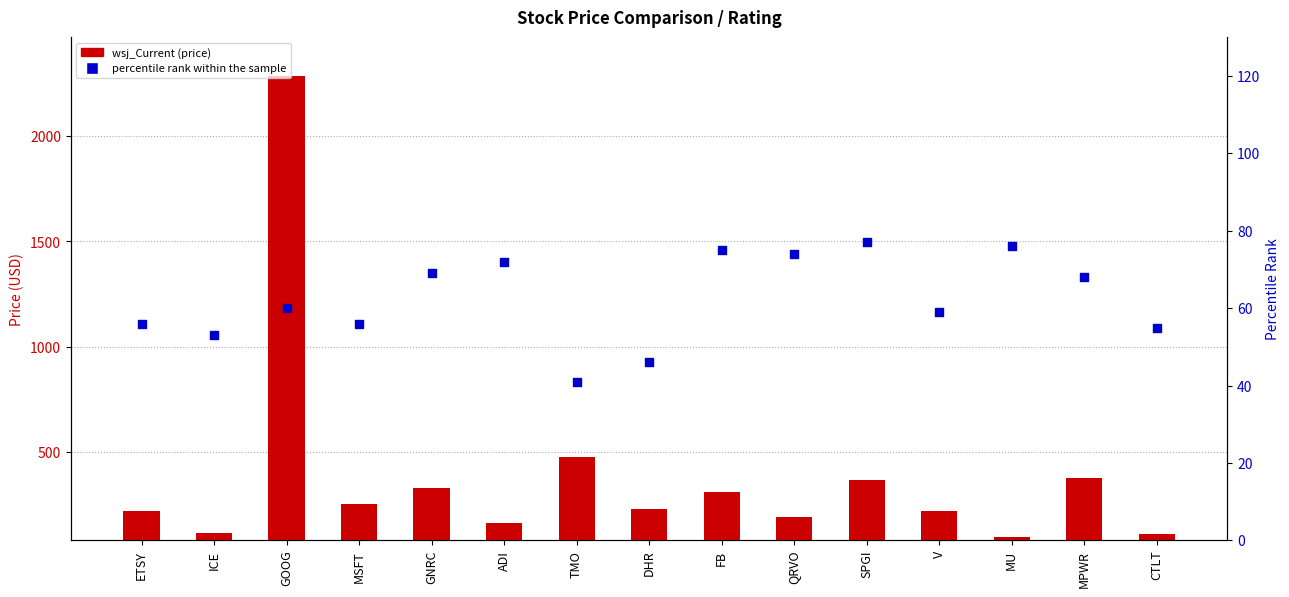

What are all the series names shown in the legend?

wsj_Current, percentile rank within the sample